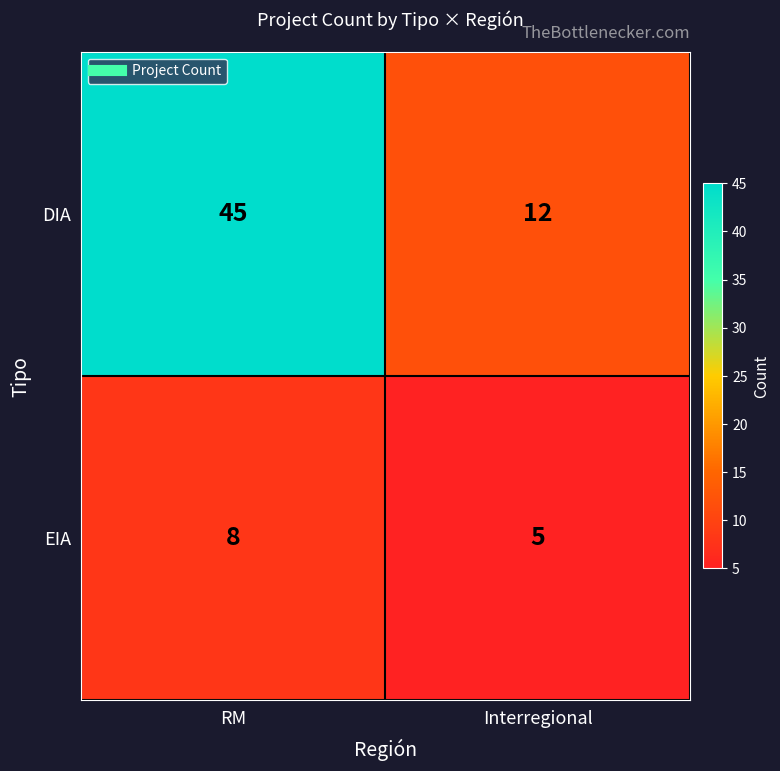

Reading left to right, extract all data points from this chart.

DIA: 45	12
EIA: 8	5